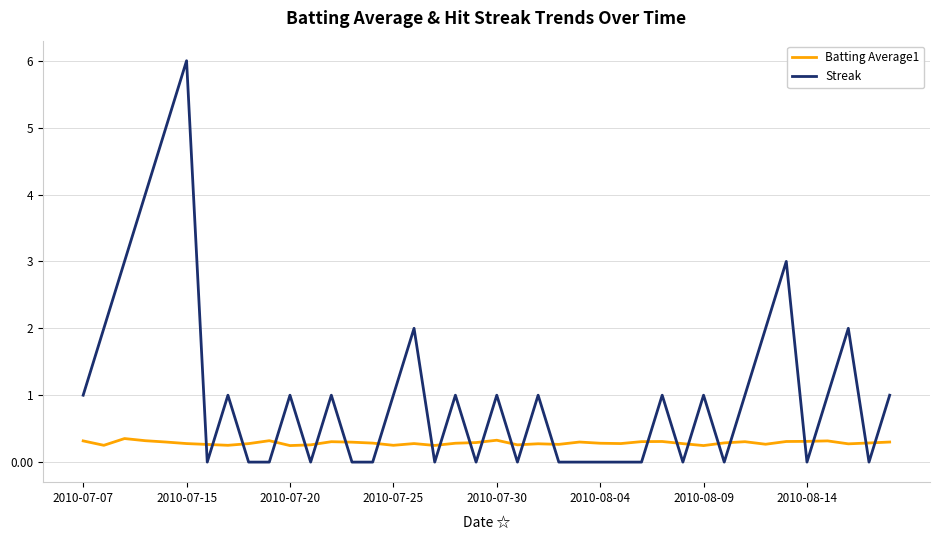

Is this an area chart (filled region under the line)?

No